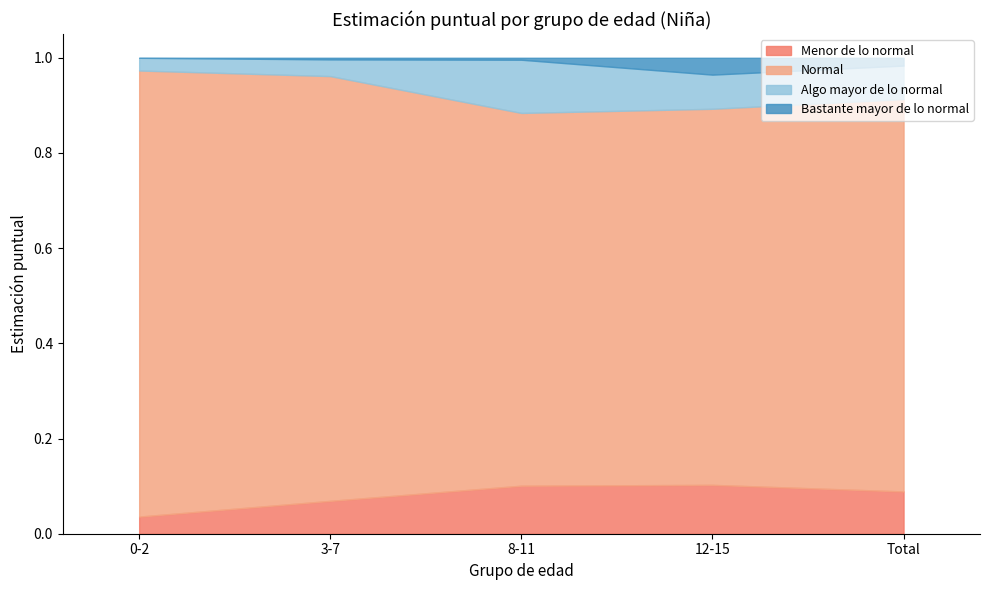

What is the spread (max minus min) of values at Total?

0.8